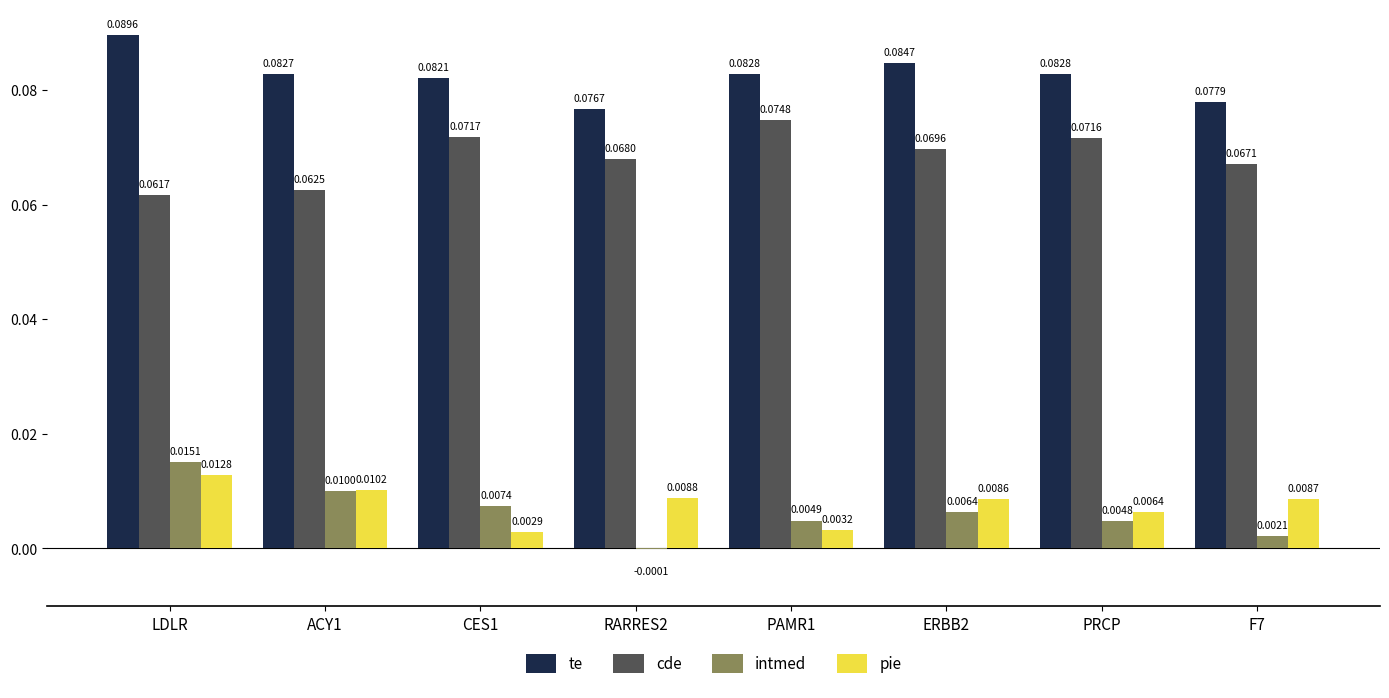

How many cde values are between 0 and 1?

8